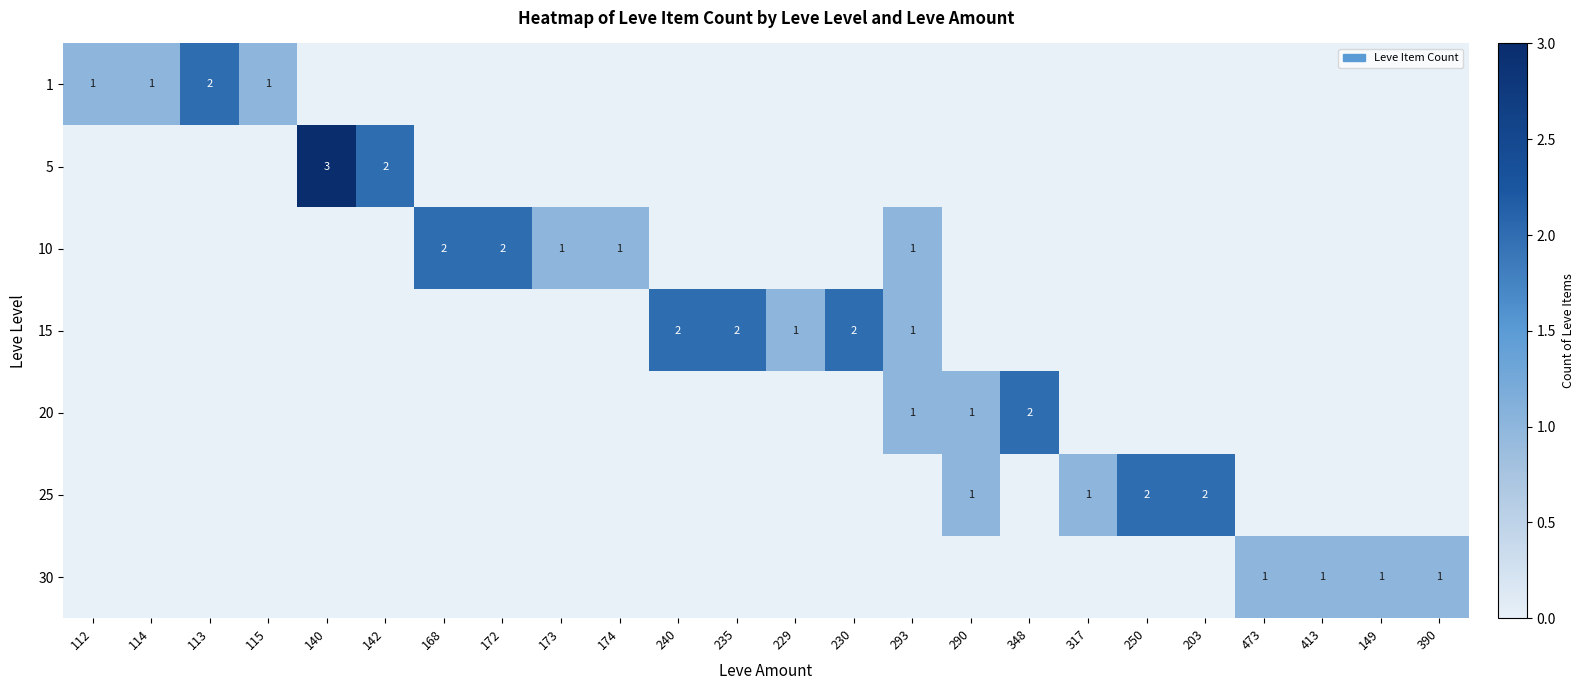

Is it true that 1 equals 1 at 114?

True